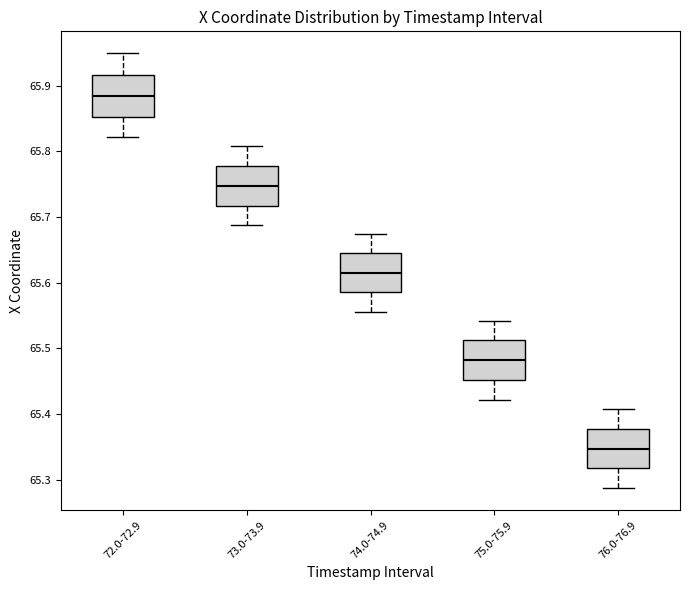

Where does the lower whisker of the box for 74.0-74.9 end on the y-axis? The values are not printed on the chart, so give them approximately, as read against the axis.

65.56